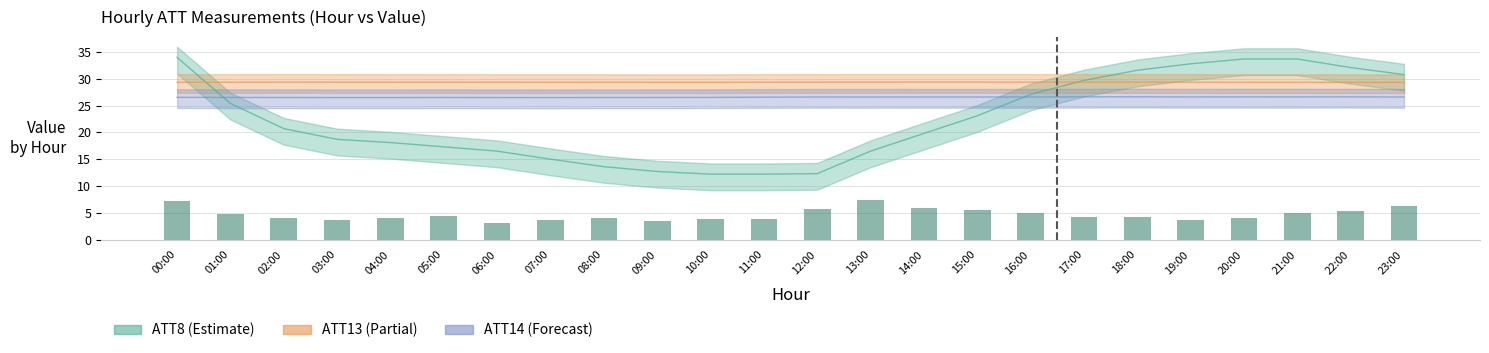

What is the spread (max minus min) of values at 06:00?

26.2